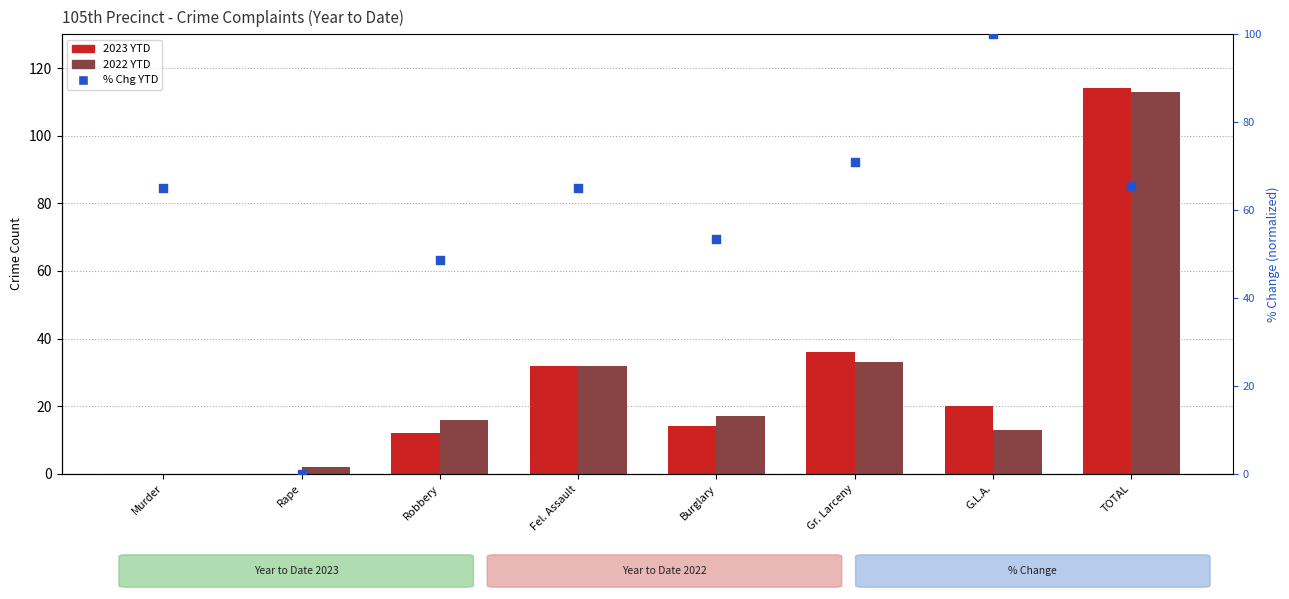

Which series has the widest spread of Y values?

2023 YTD